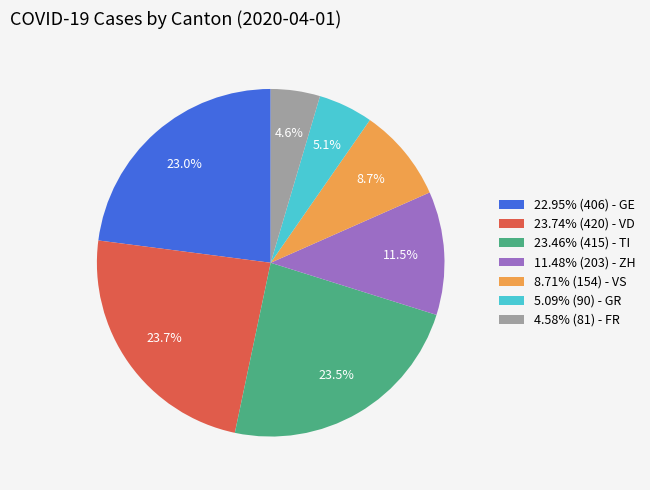

How many slices are in this pie chart?

7